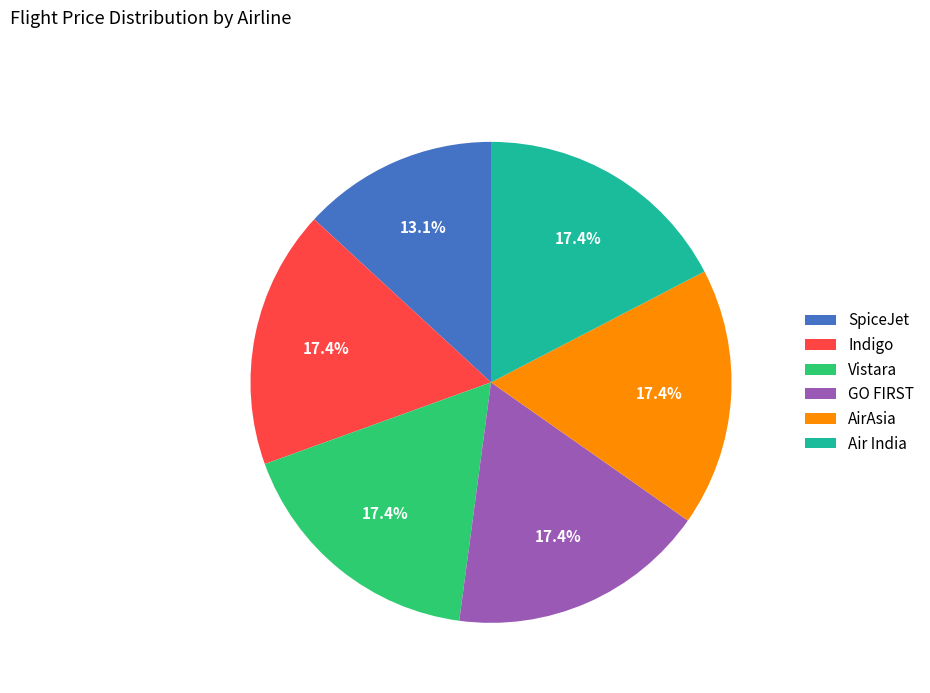

What is the smallest slice in the pie chart?

SpiceJet